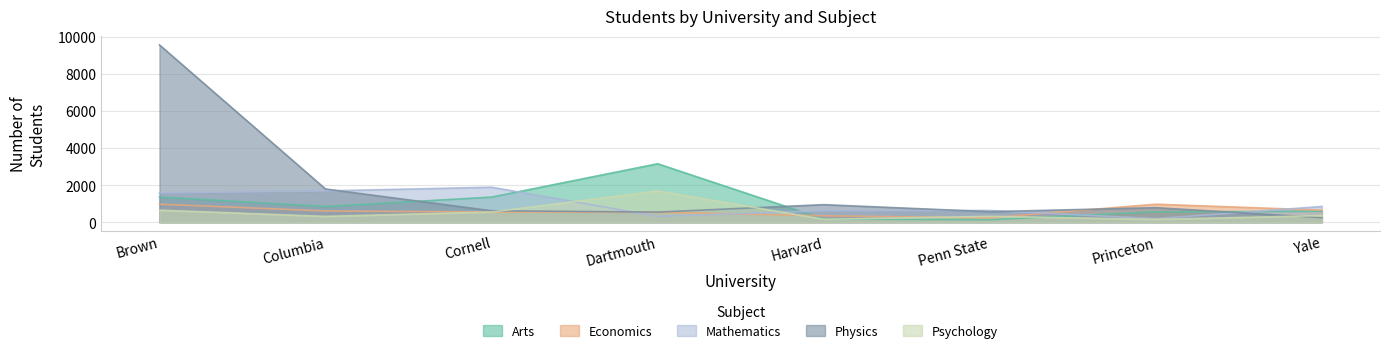

At which category does Economics reach its first local valley?

Penn State